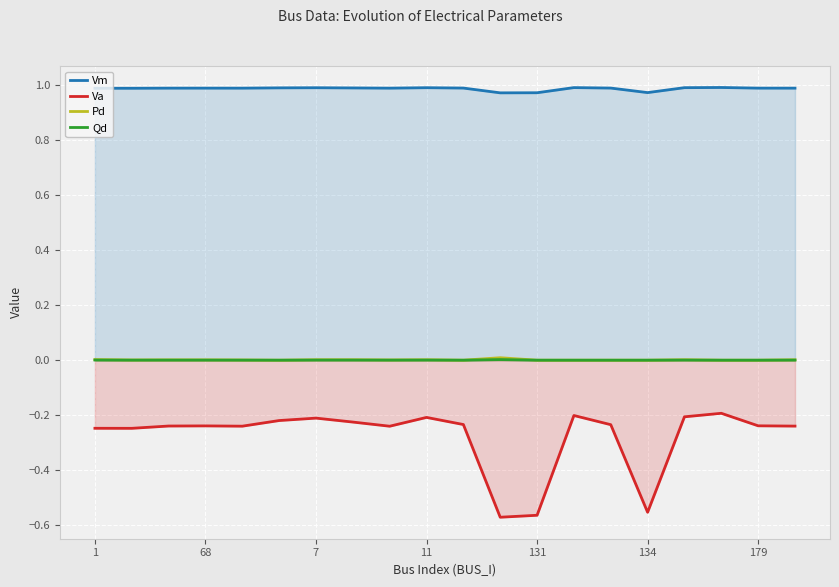

True or false: Va and Pd intersect in this chart.

False